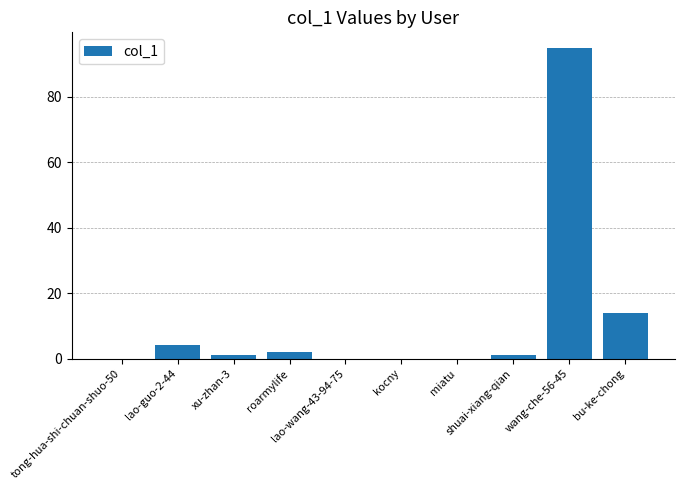

The chart shows a value of 61 at miatu. True or false?

False